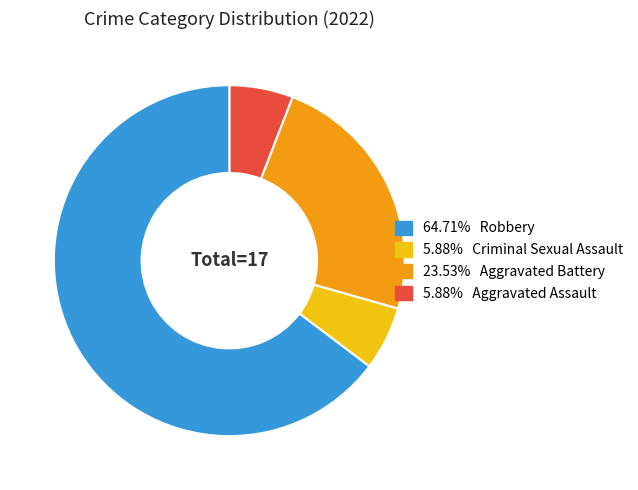

Is there any slice that represents more than half of the pie?

Yes